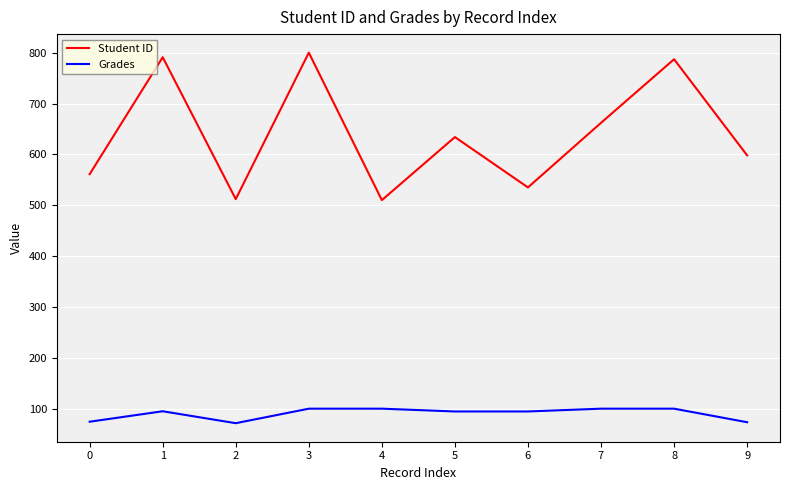

Where is the first local minimum for Student ID?

2